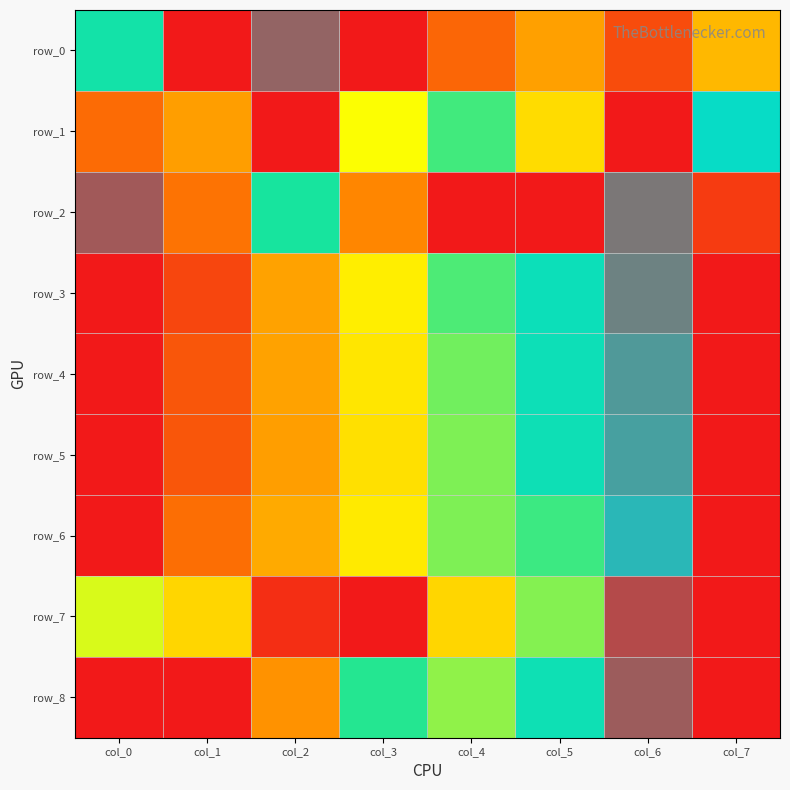

What is the difference between the maximum and second lowest values in the row_5 series?

0.9